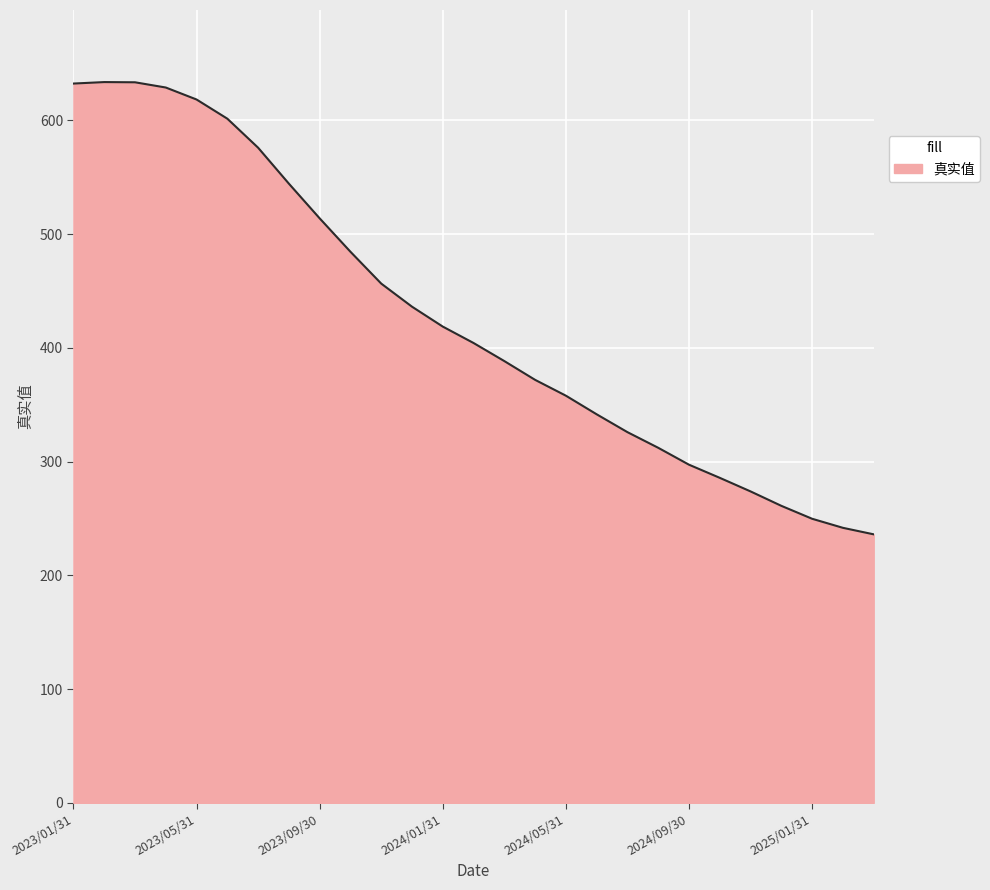

Does the chart have visible grid lines?

Yes